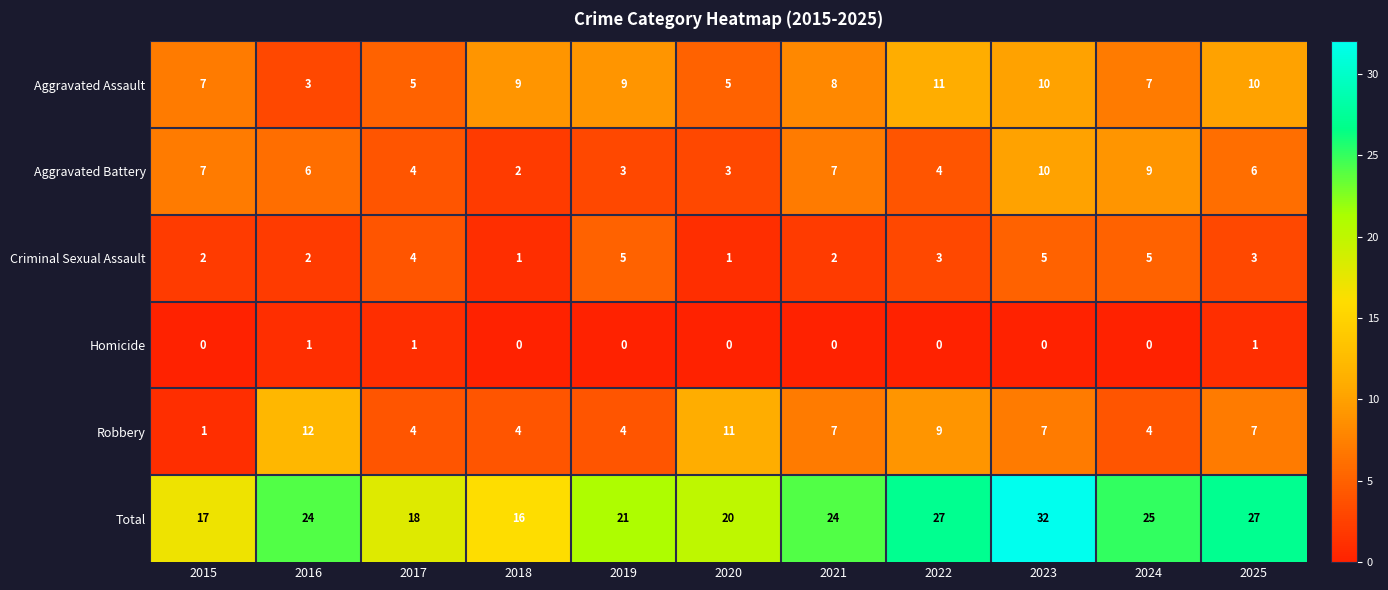

How many Aggravated Battery values are between 3 and 7?

8